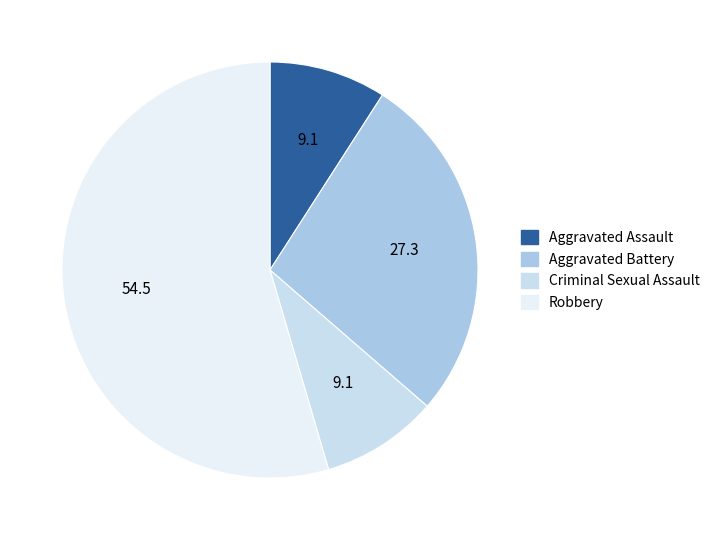

Is it true that Aggravated Assault is 23% of the pie?

False